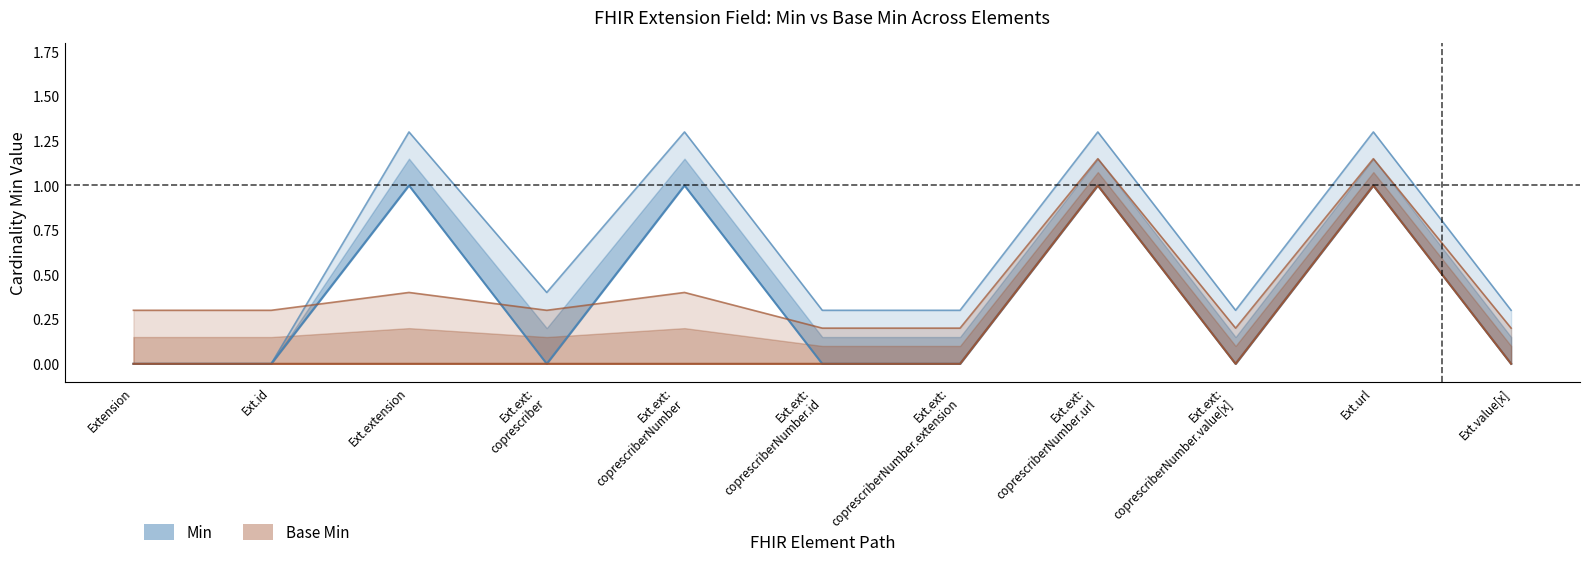

List the series in order of their overall mean, highest first.

Min, Base Min